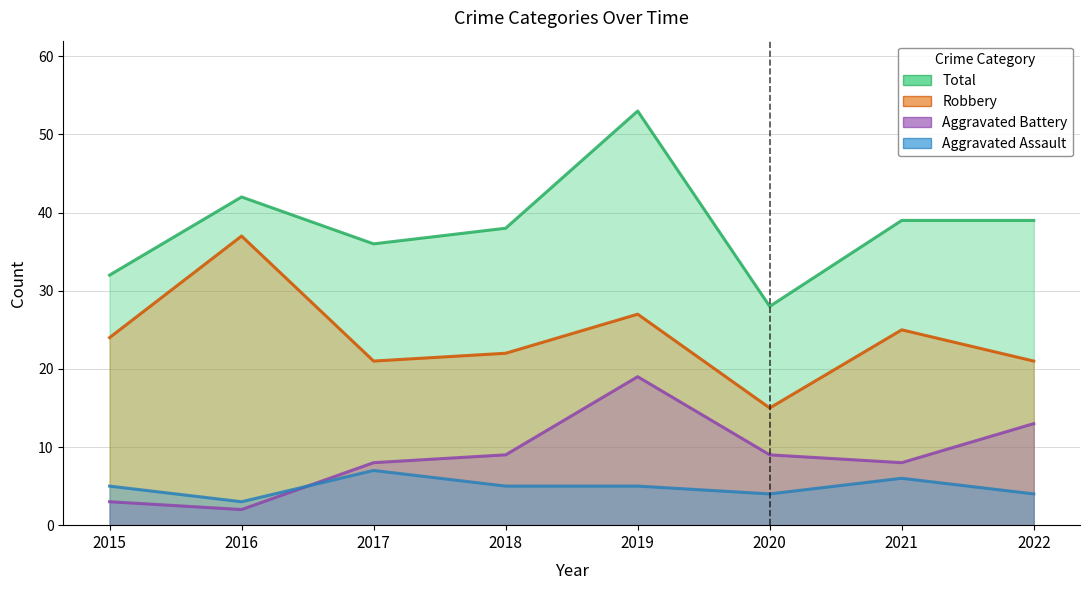

Where is the first local maximum for Aggravated Battery?

2019